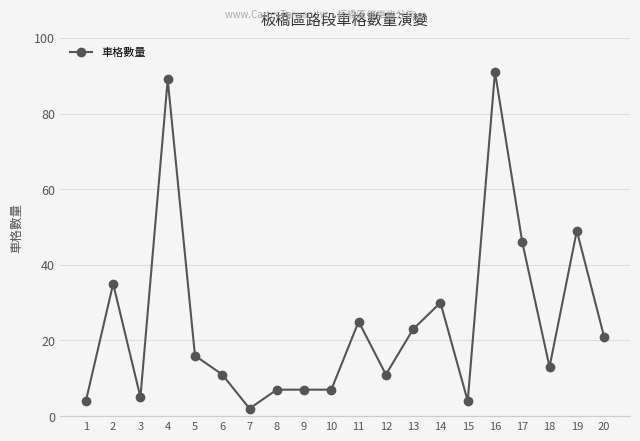

What is the change in value from 17 to 18?

-33